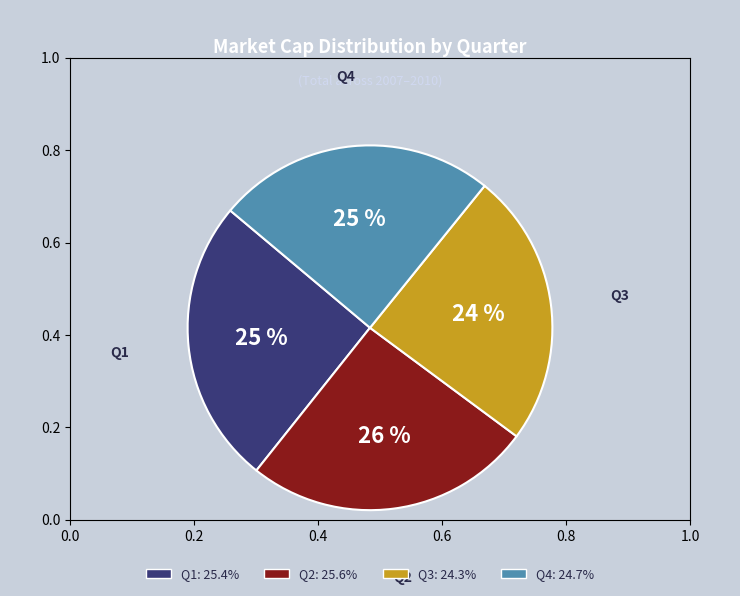

To the nearest percent, what is the average slice percentage?

25%